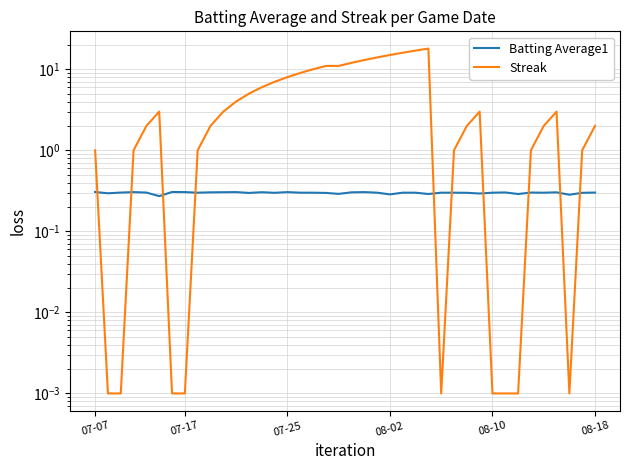

Which series has the largest total across all categories?

Streak